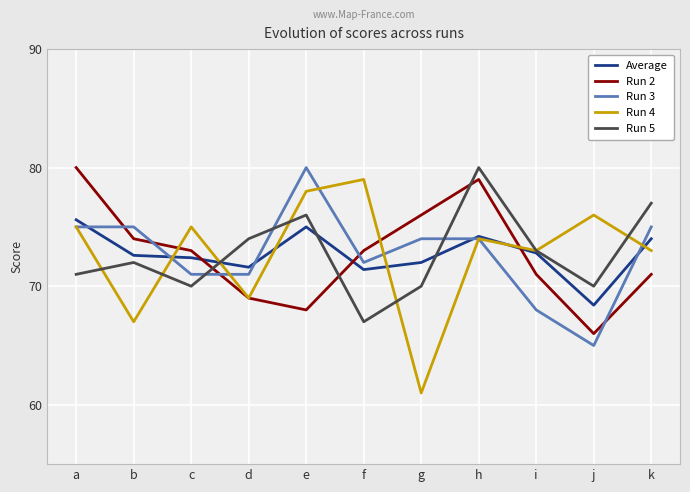

Which series has the widest spread of values?

Run 4